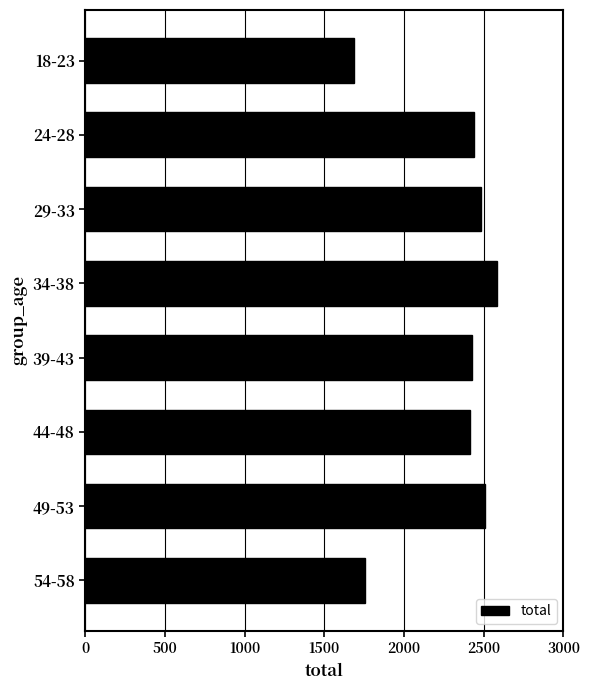

Is it true that the value at 54-58 is 1756?

True